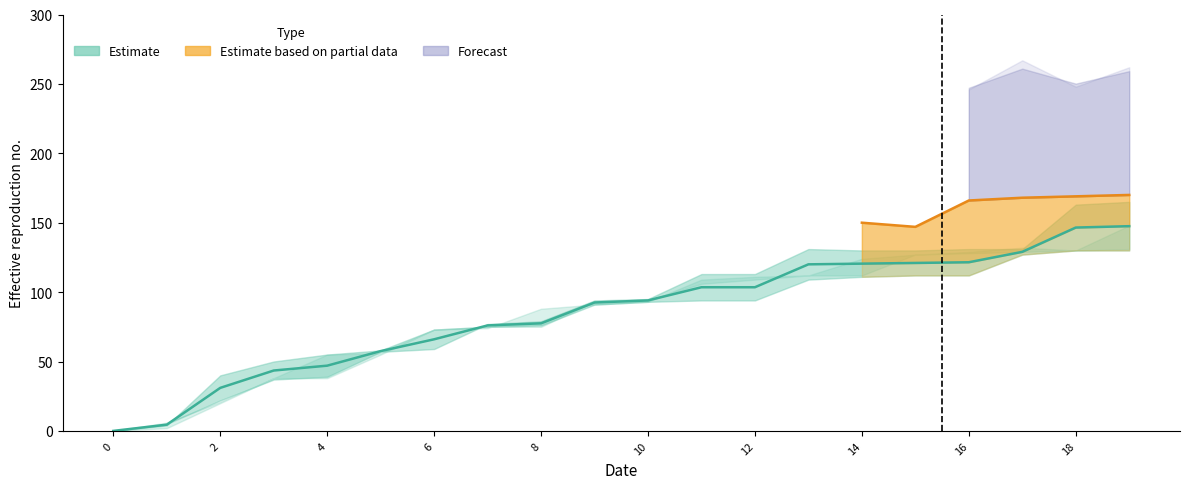

Count the number of categories in the chart.

20